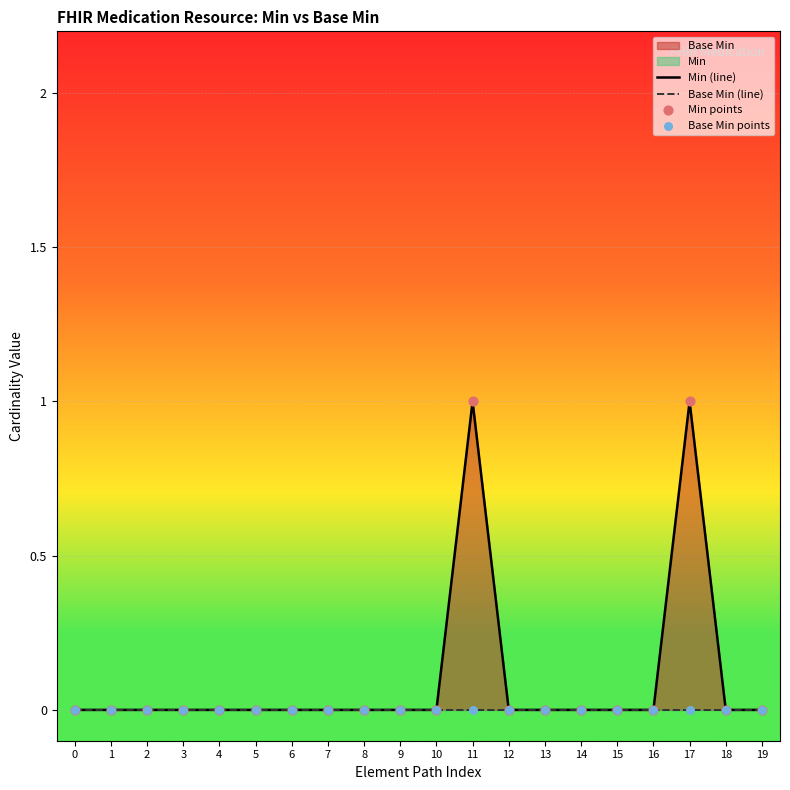

At which category is the sum across all series the highest?

11